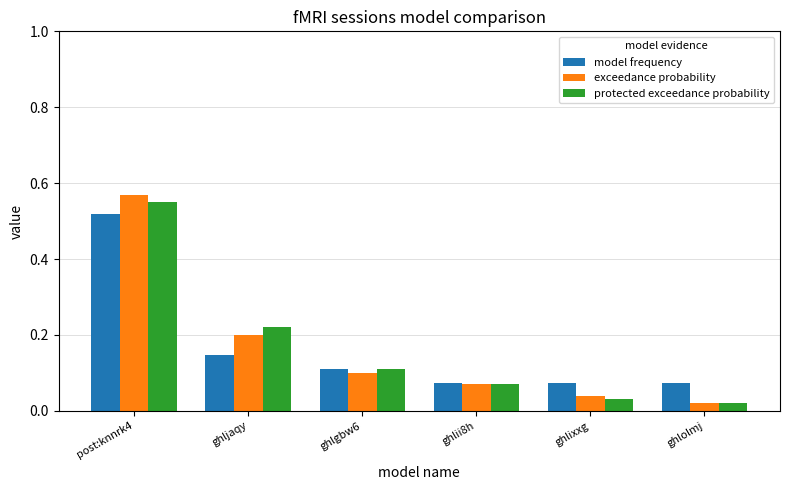

Which category has the highest value in the model frequency series?

post:knnrk4